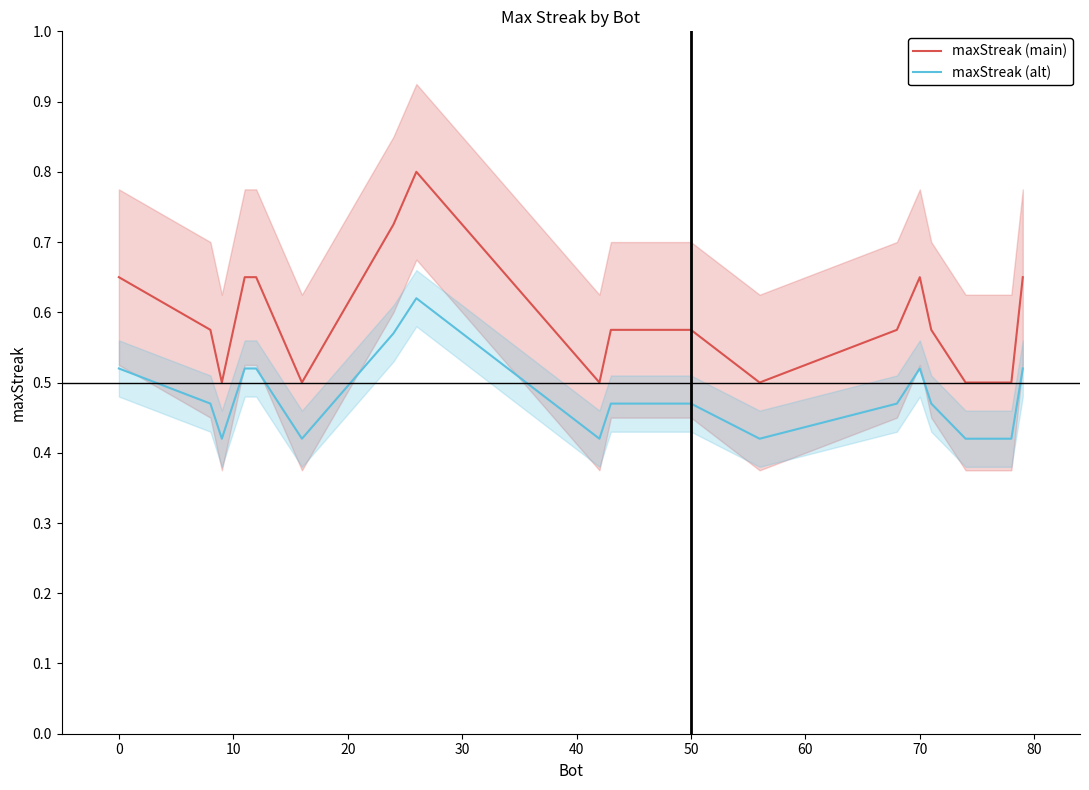

True or false: maxStreak (main) and maxStreak (alt) intersect in this chart.

False